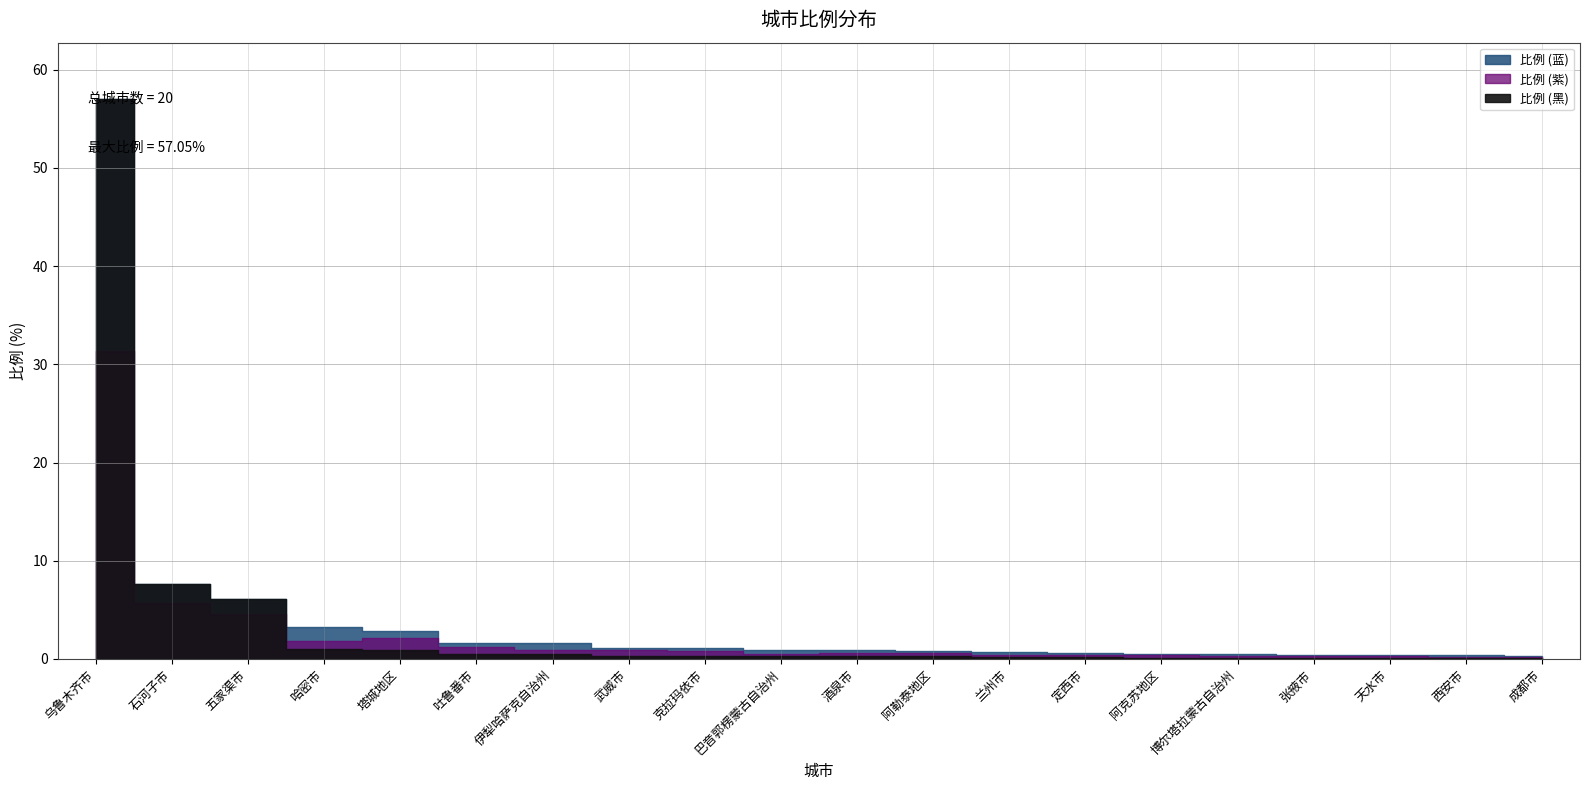

Does the chart display data point markers on the line(s)?

No